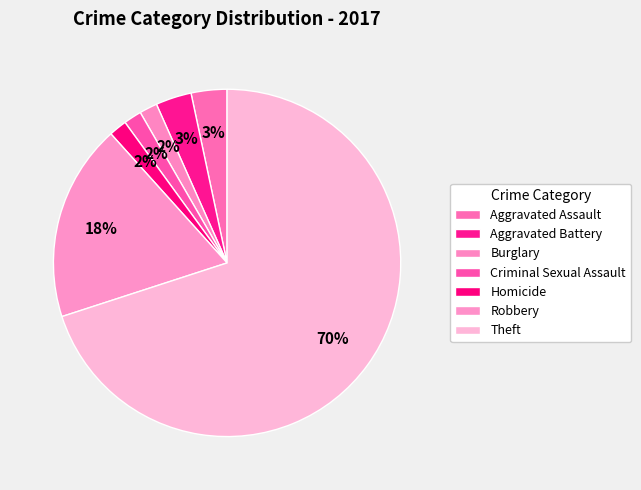

Count the number of slices in the pie.

7